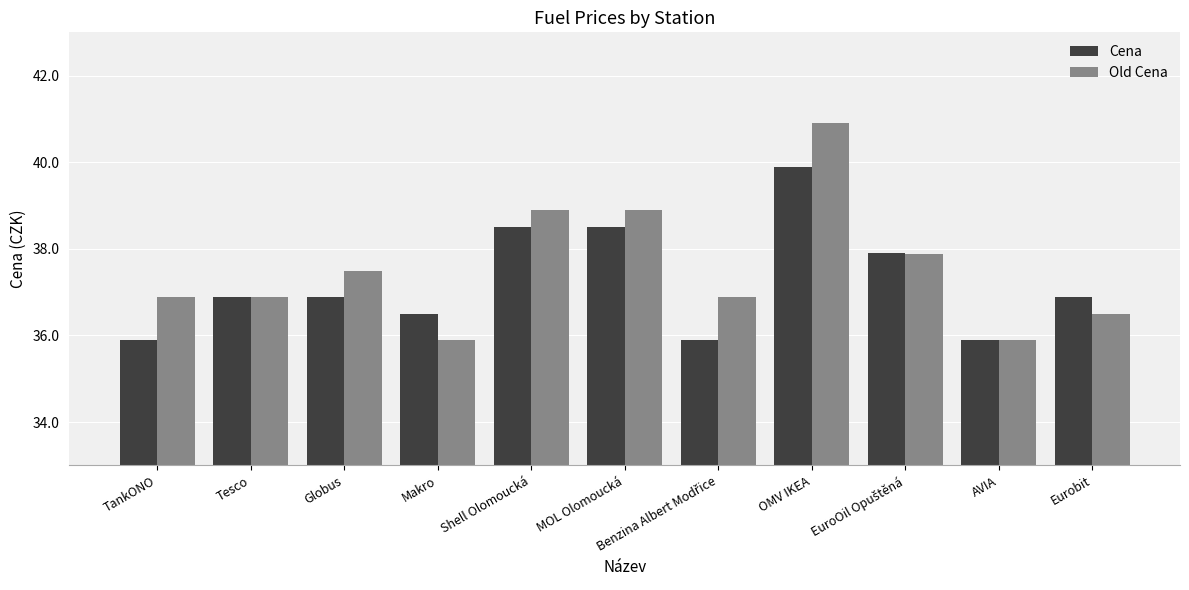

Which label corresponds to the largest value in the chart?

OMV IKEA